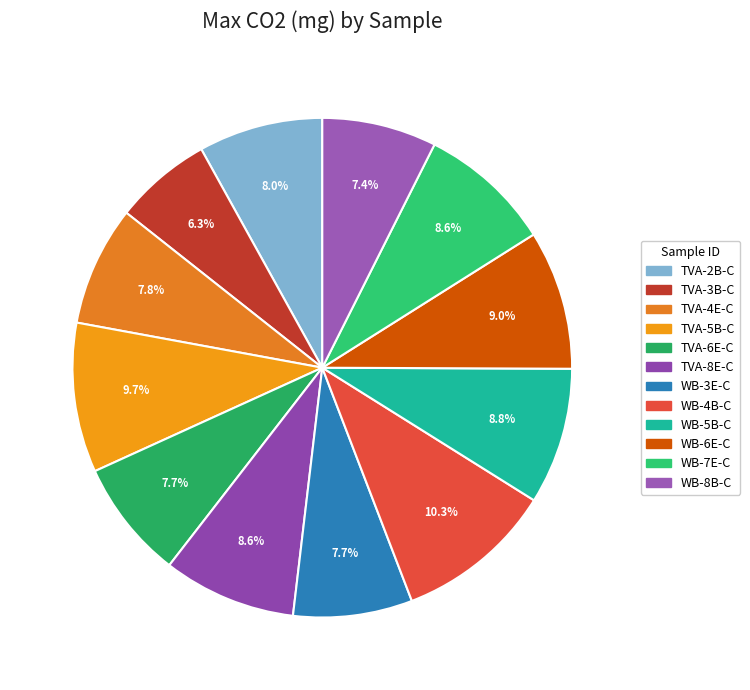

What portion of the pie excludes TVA-2B-C?

92.0%